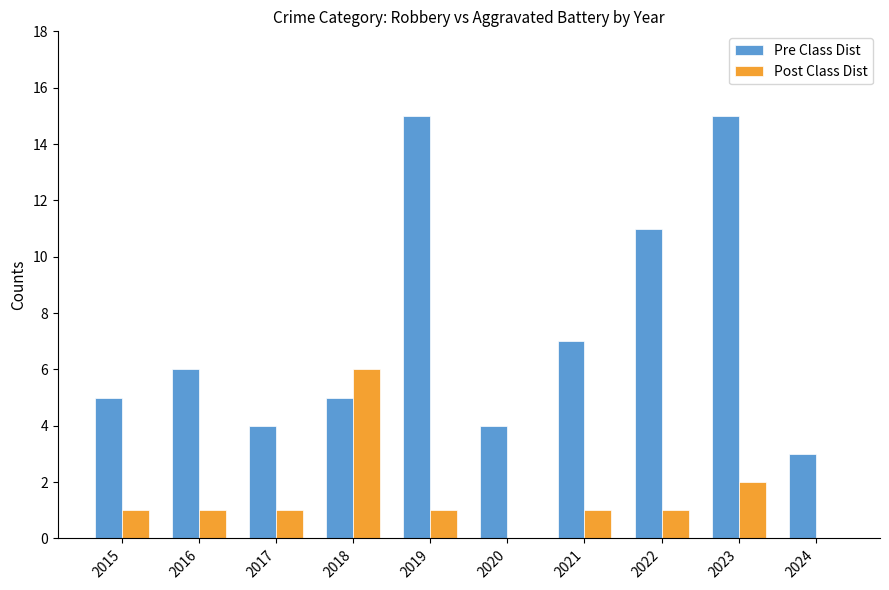

Reading left to right, what are all the values shown in this chart?

Pre Class Dist: 5	6	4	5	15	4	7	11	15	3
Post Class Dist: 1	1	1	6	1	0	1	1	2	0